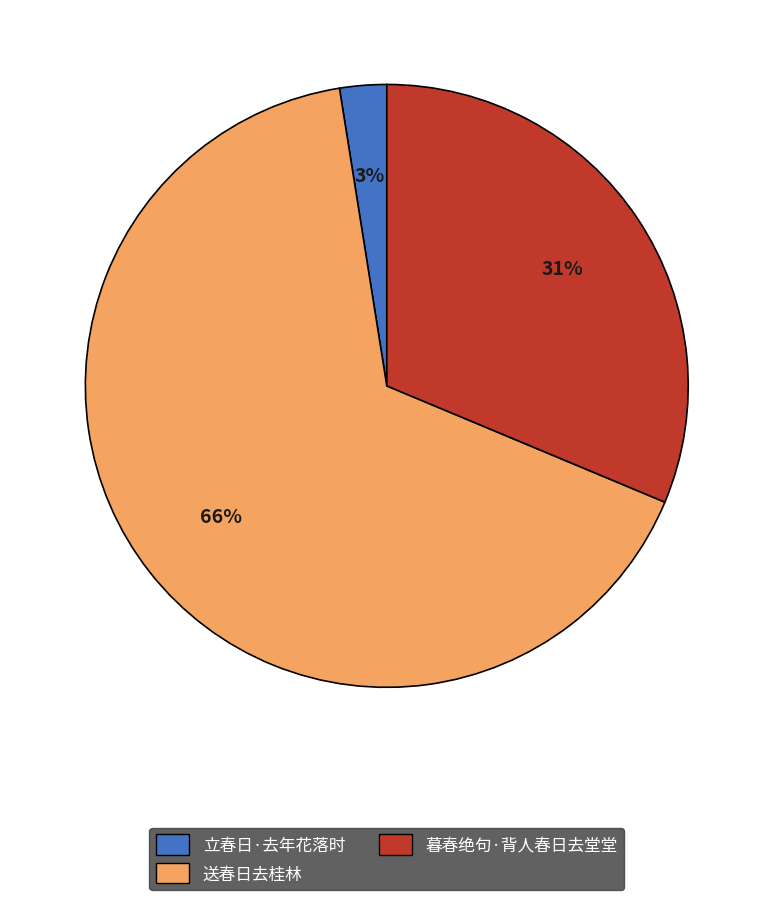

Combined, do 立春日·去年花落时 and 暮春绝句·背人春日去堂堂 account for over 50%?

No